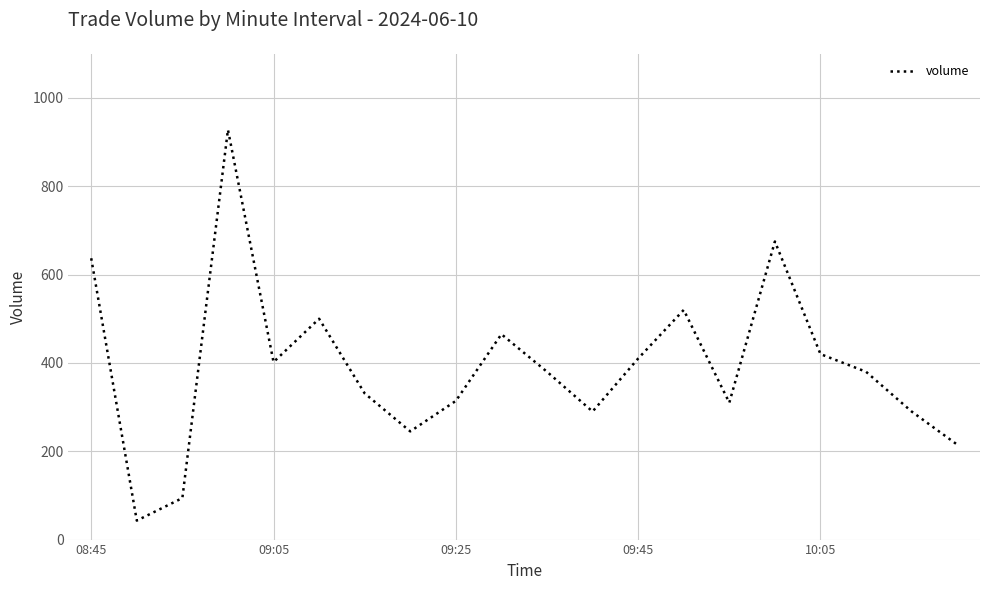

What is the difference between the maximum and minimum values?

885